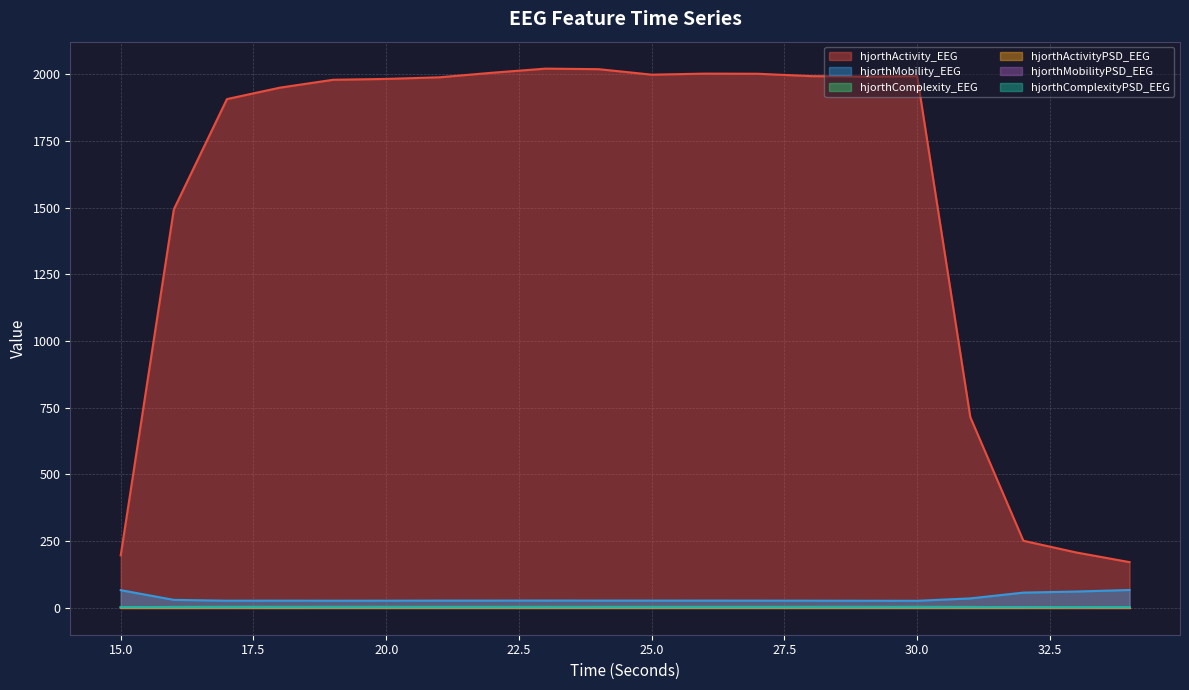

The value of hjorthComplexity_EEG at 31 is 3.1. True or false?

True